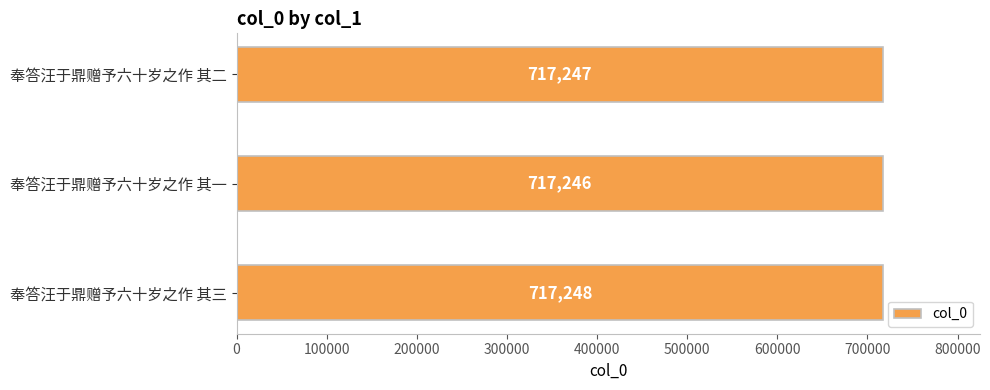

Reading top to bottom, transcribe all the data shown in this chart.

奉答汪于鼎赠予六十岁之作 其二=717247	奉答汪于鼎赠予六十岁之作 其一=717246	奉答汪于鼎赠予六十岁之作 其三=717248